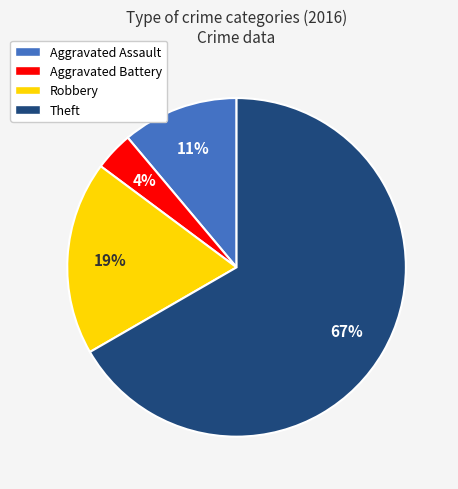

Rank the categories by value from highest to lowest.

Theft, Robbery, Aggravated Assault, Aggravated Battery